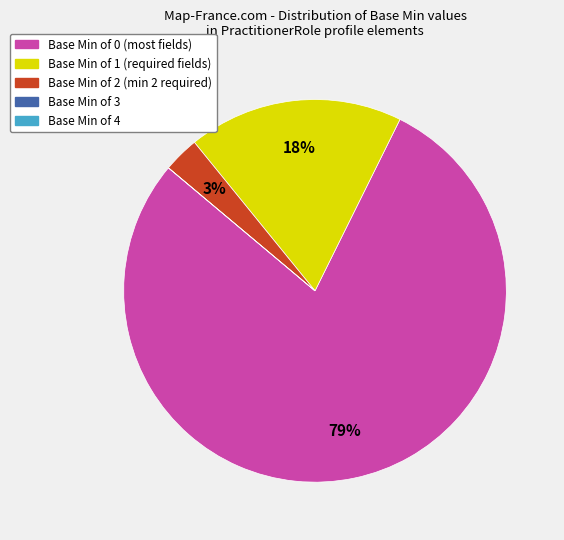

Does any single category account for the majority?

Yes